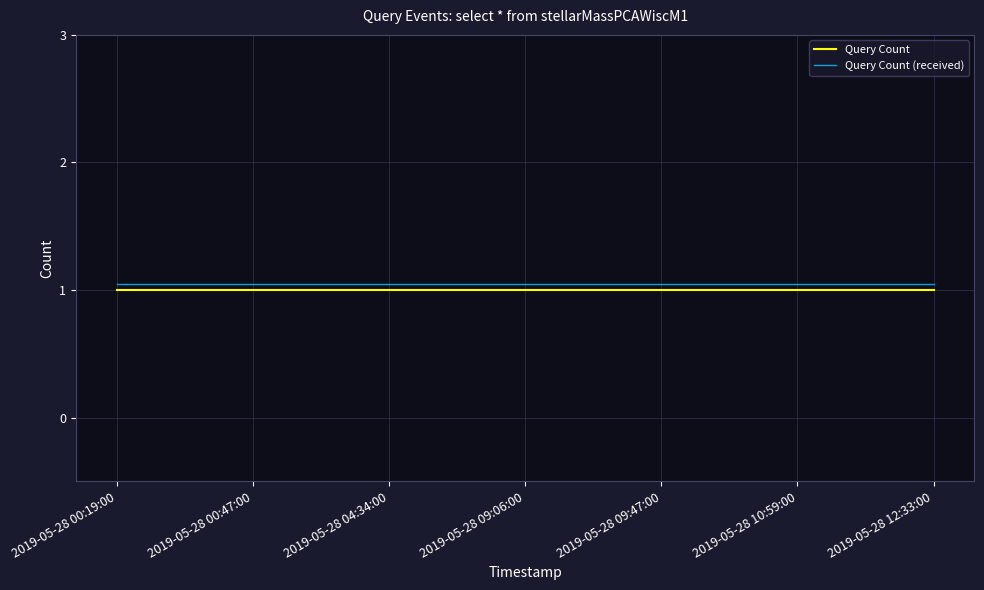

How many lines are shown in the chart?

2